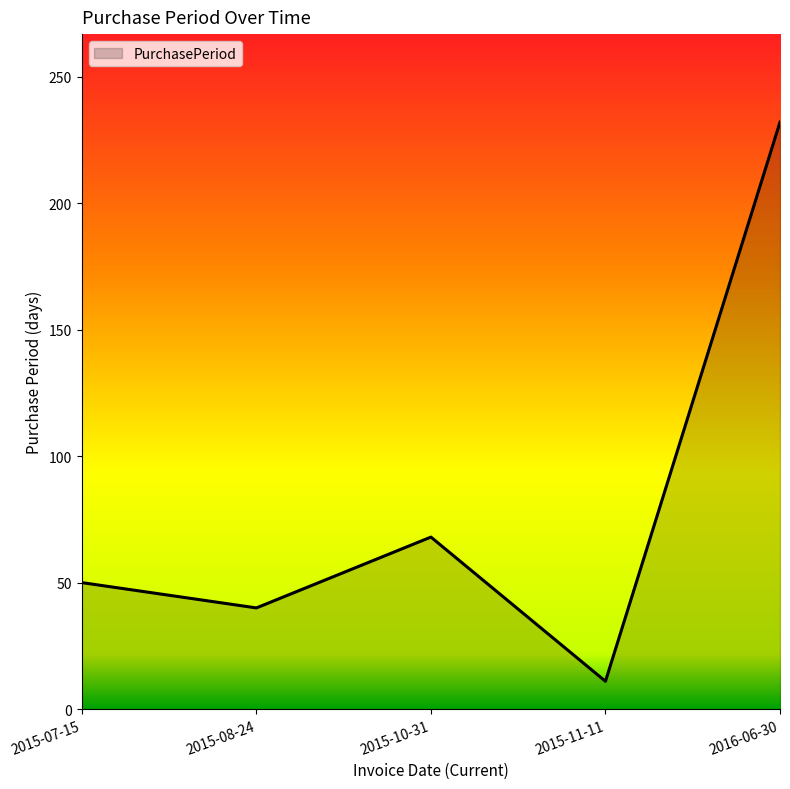

True or false: the data has more than 2 interior local peaks.

False